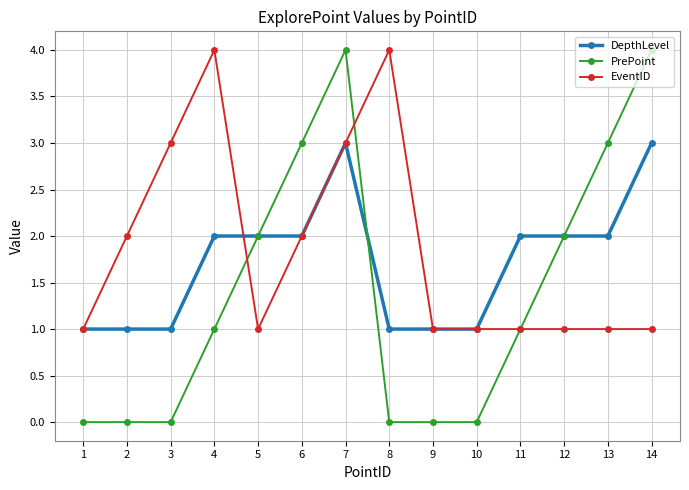

What are all the series names shown in the legend?

DepthLevel, PrePoint, EventID